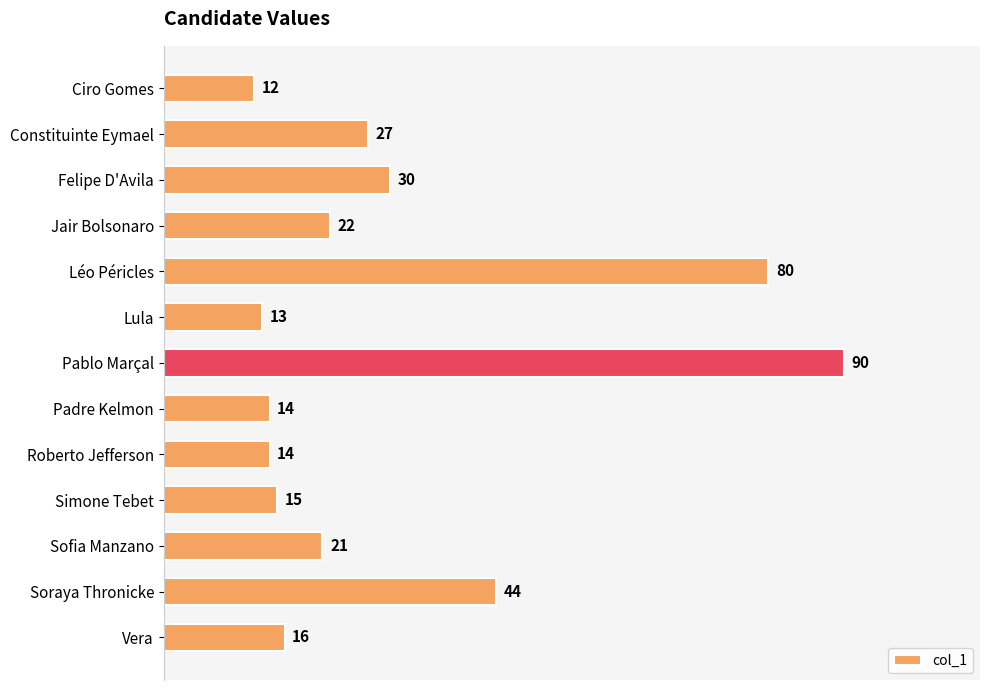

What is the ratio of the value at Roberto Jefferson to the value at Lula?

1.1